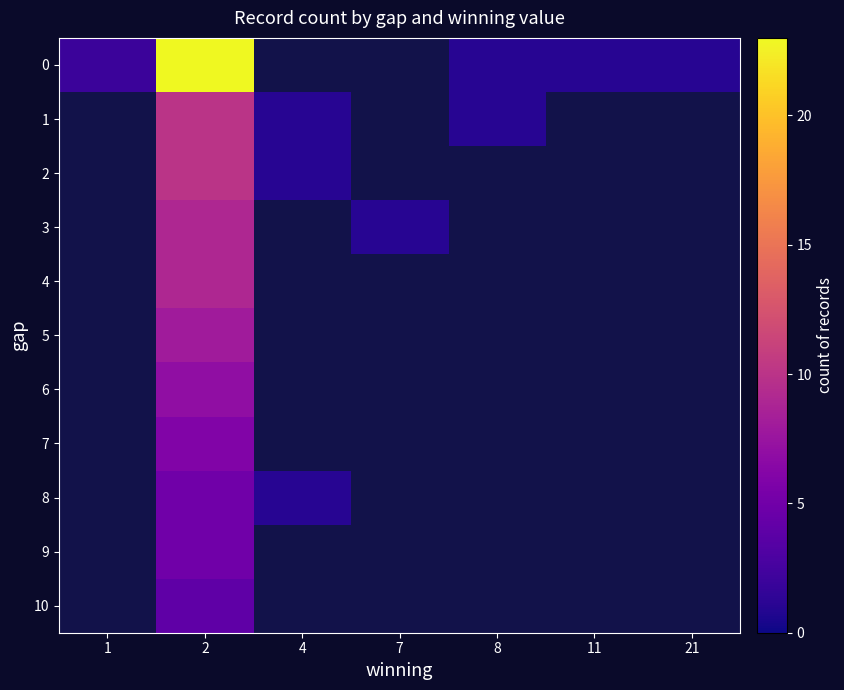

What is the difference between the highest and lowest values at 2?

19.0